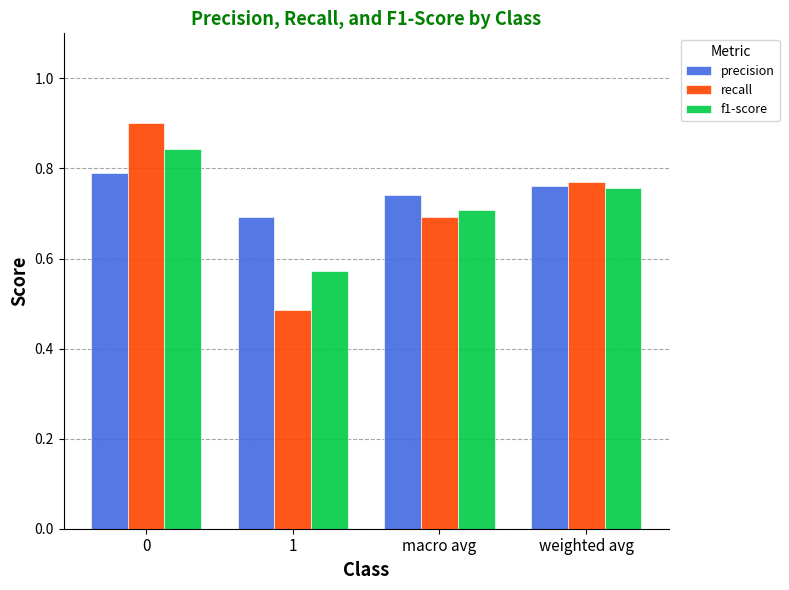

What is the sum of the f1-score values at 1 and 0?

1.4